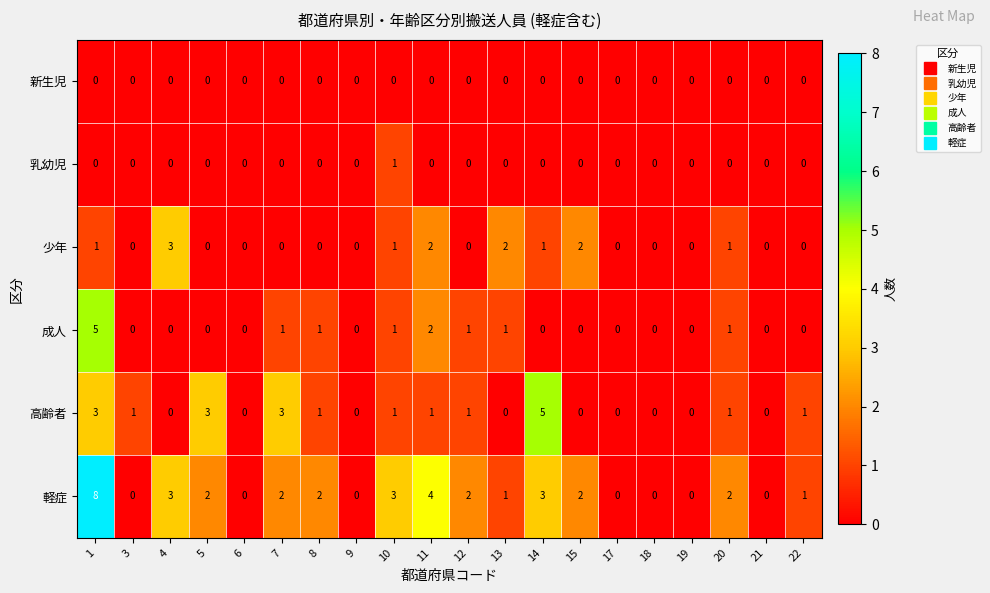

What is the spread (max minus min) of values at 10?

3